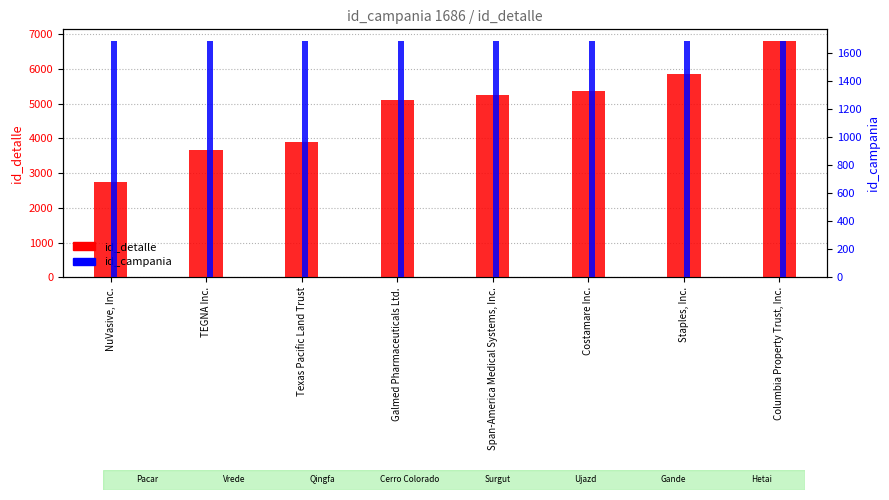

The id_campania series shows 2992 at Staples, Inc.. True or false?

False